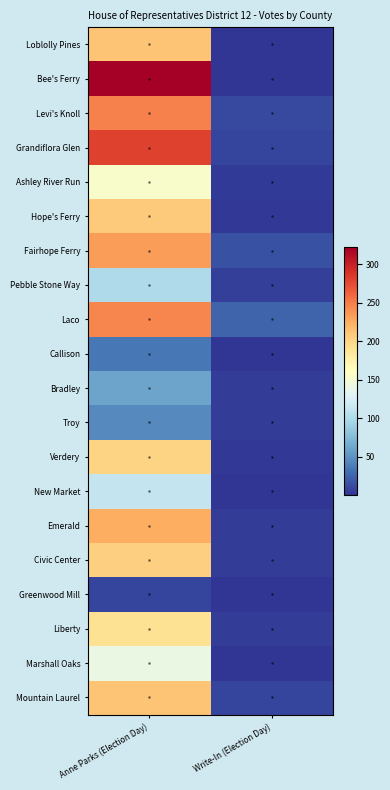

How many categories are shown in the chart?

2